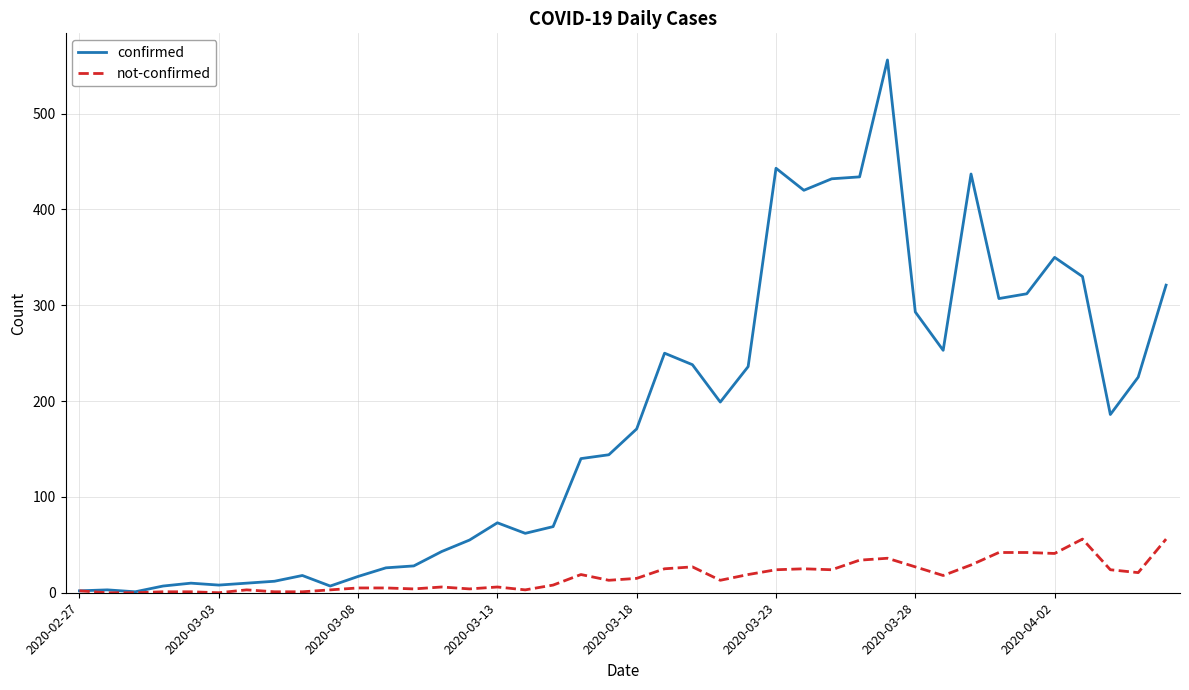

Which series has the largest total across all categories?

confirmed